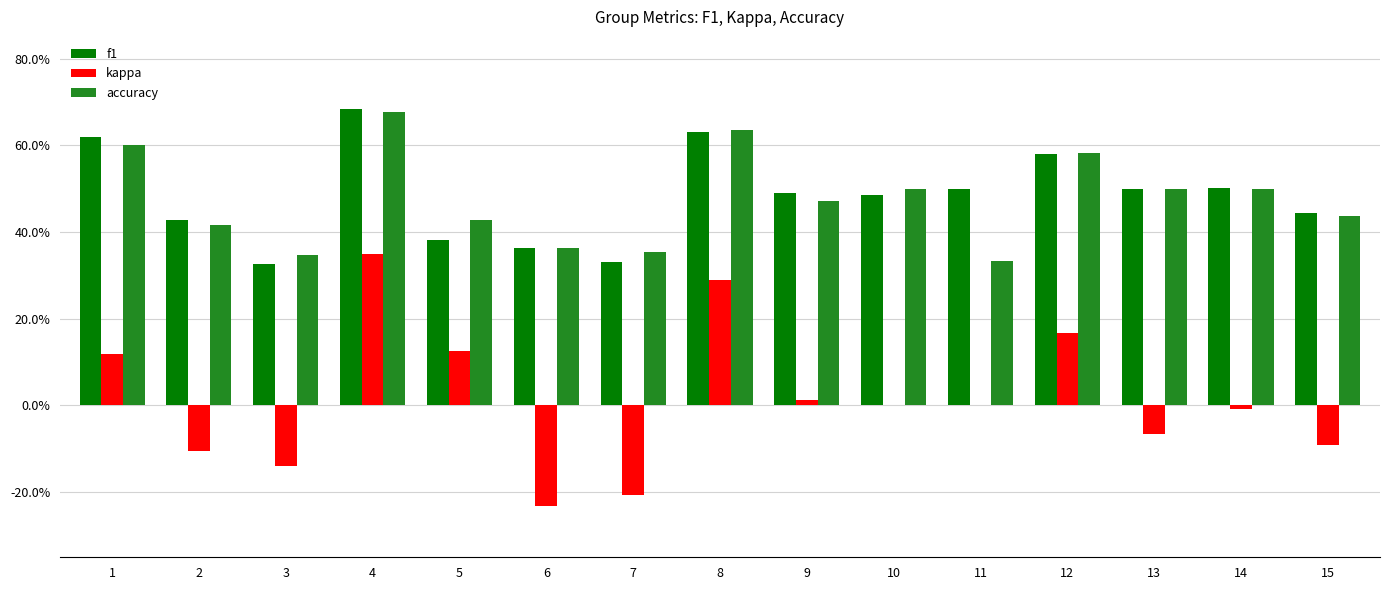

At which label is kappa closest to 0?

10